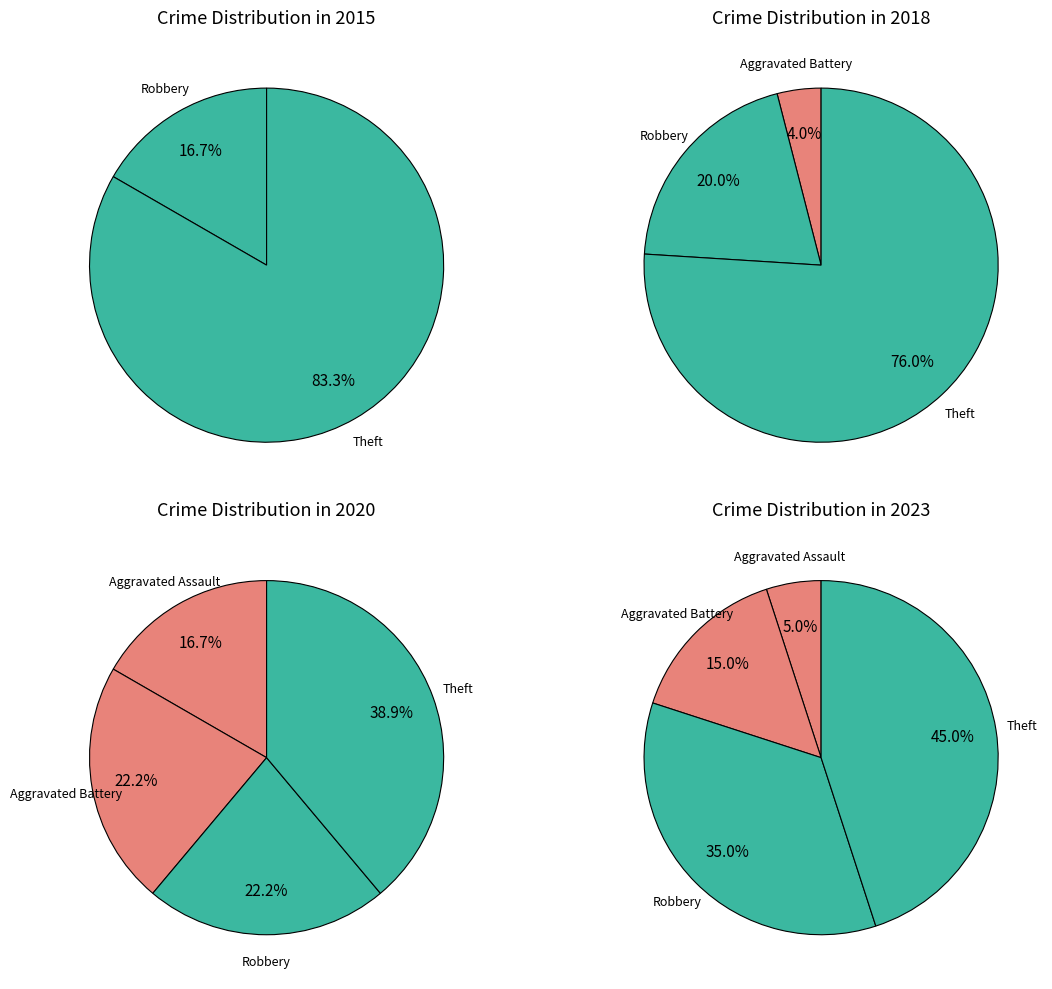

Approximately how many times larger is the value at Theft compared to Aggravated Assault?

9.0